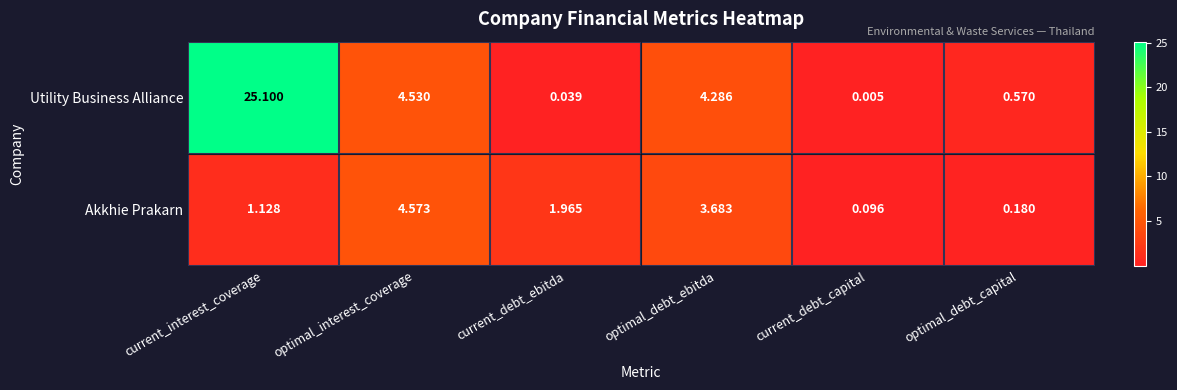

Between current_interest_coverage and optimal_interest_coverage, which series saw the biggest shift?

Utility Business Alliance